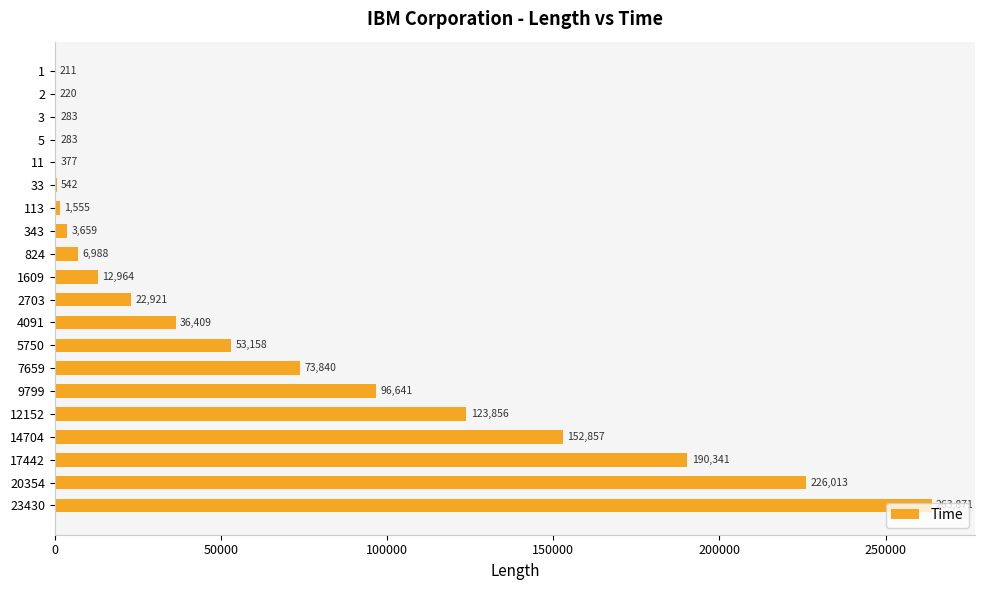

What is the sum of the values at 3 and 4091?

36692